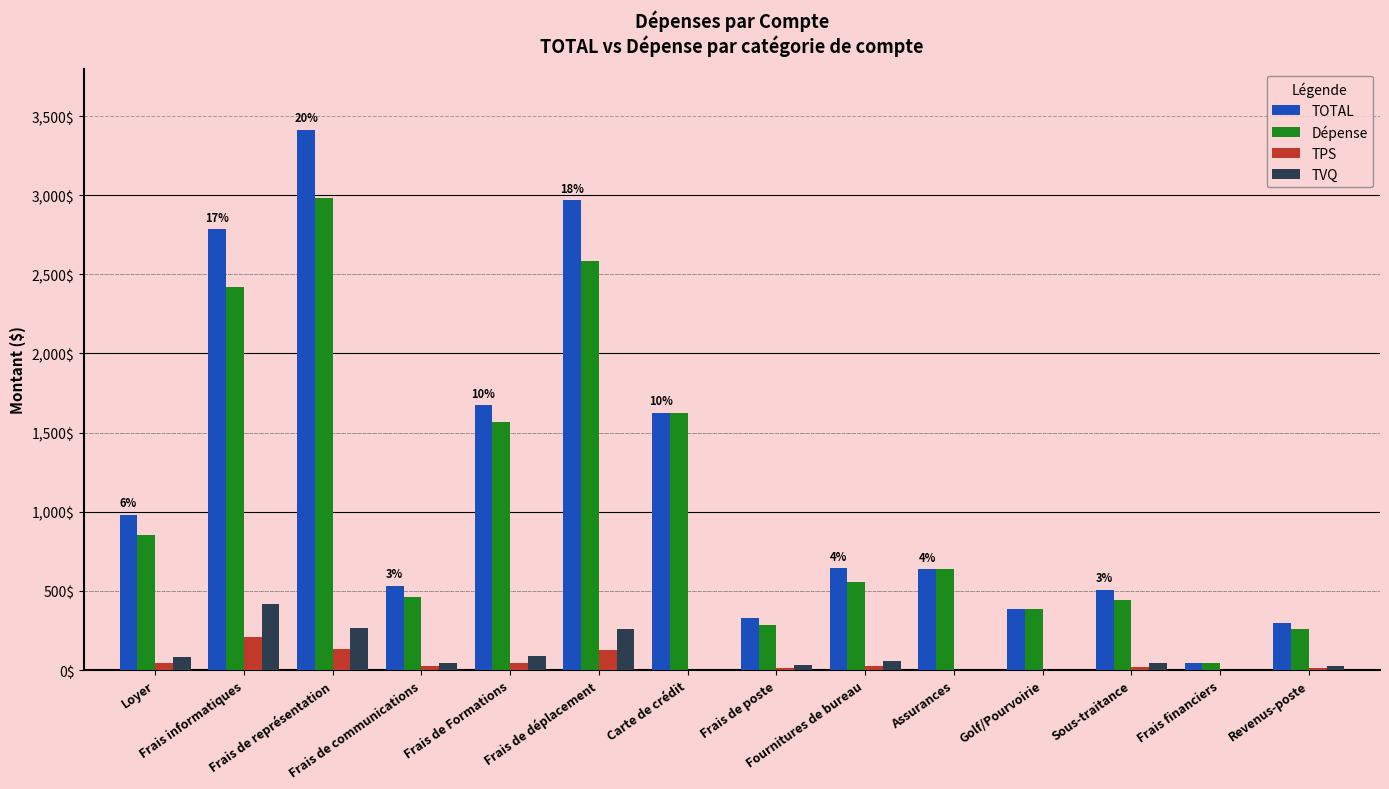

What is the sum of the TOTAL values at Frais de communications and Loyer?

1512.7